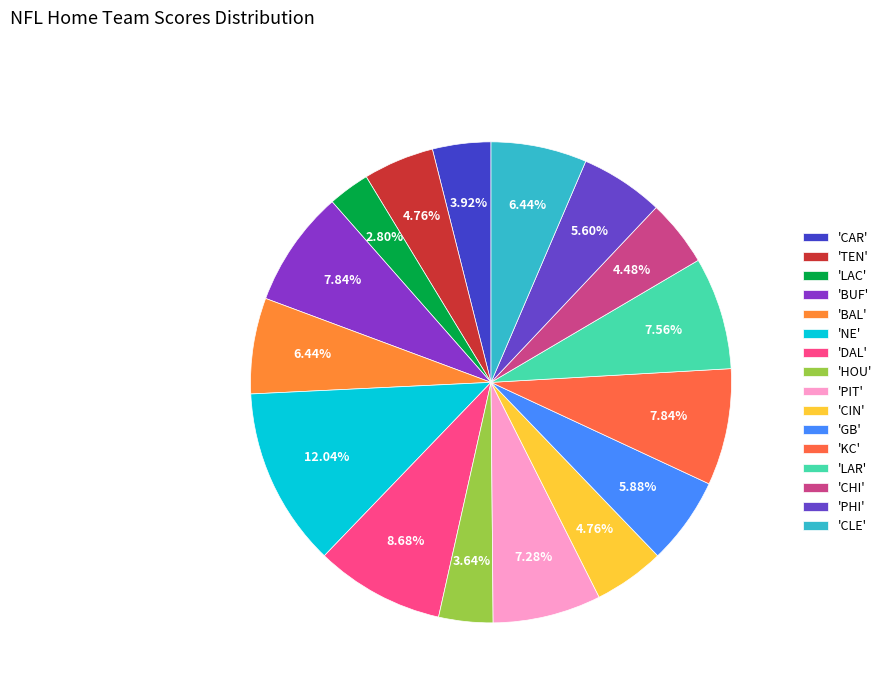

Count the number of slices in the pie.

16